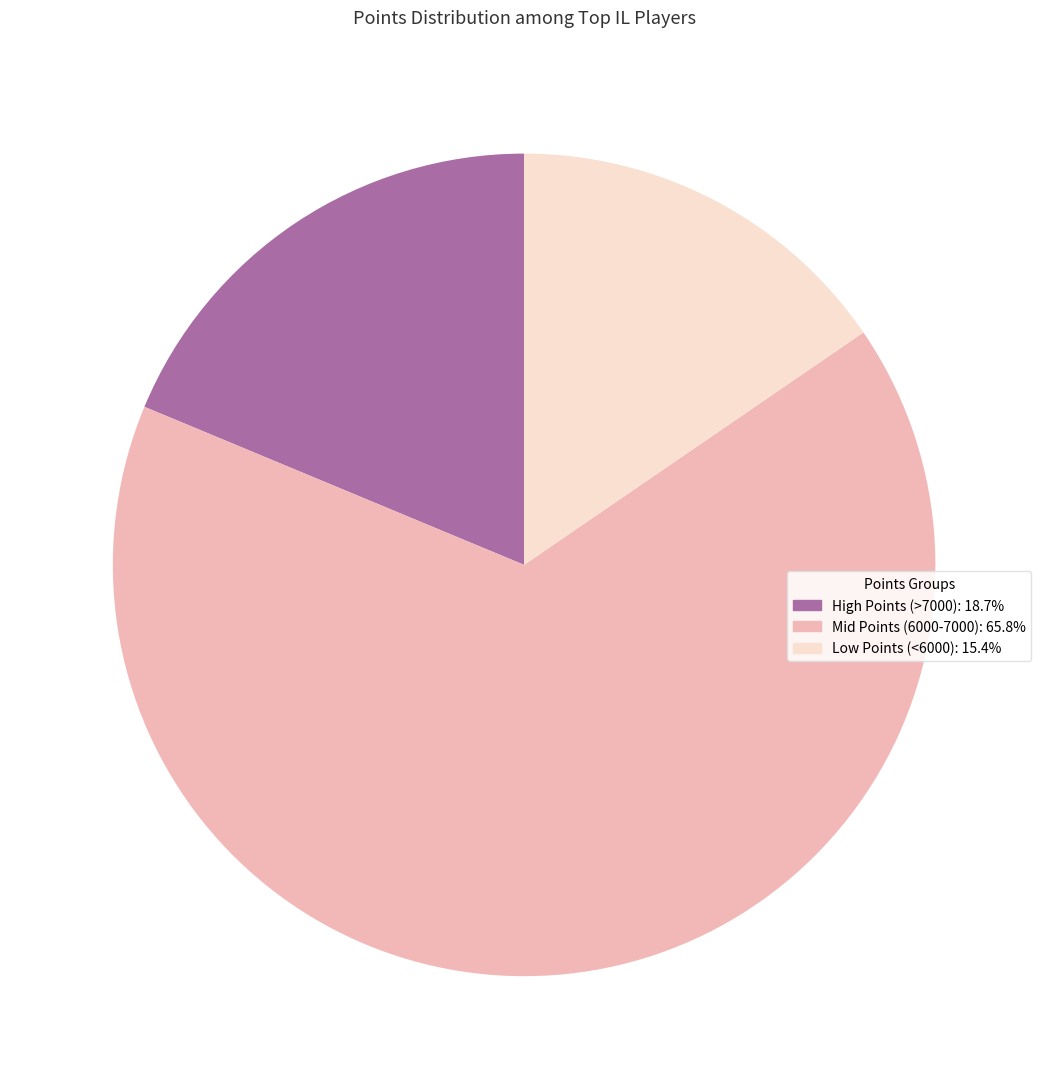

Does any single category account for the majority?

Yes